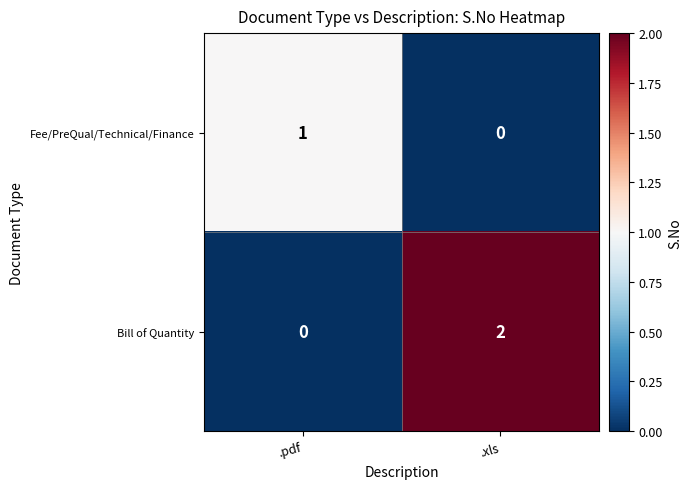

Which label corresponds to the largest value in the chart?

.xls